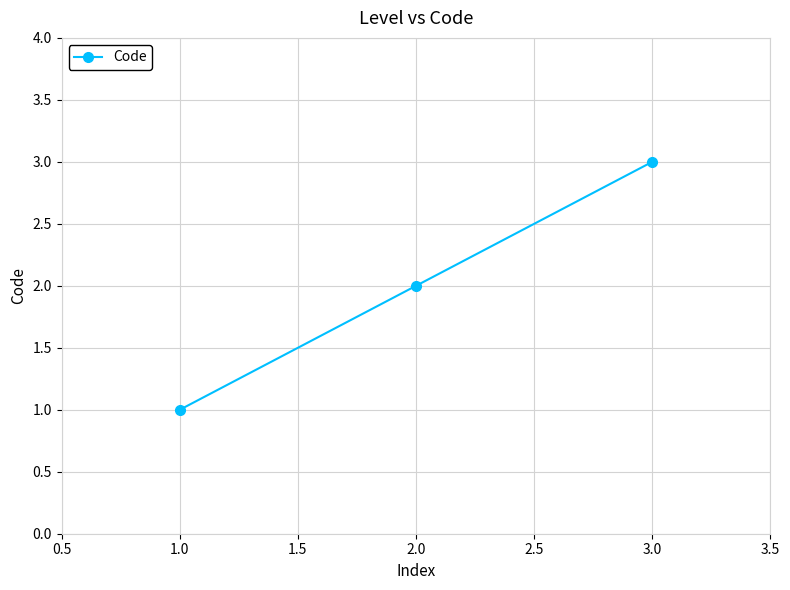

The value at 1.0 is 0. True or false?

False